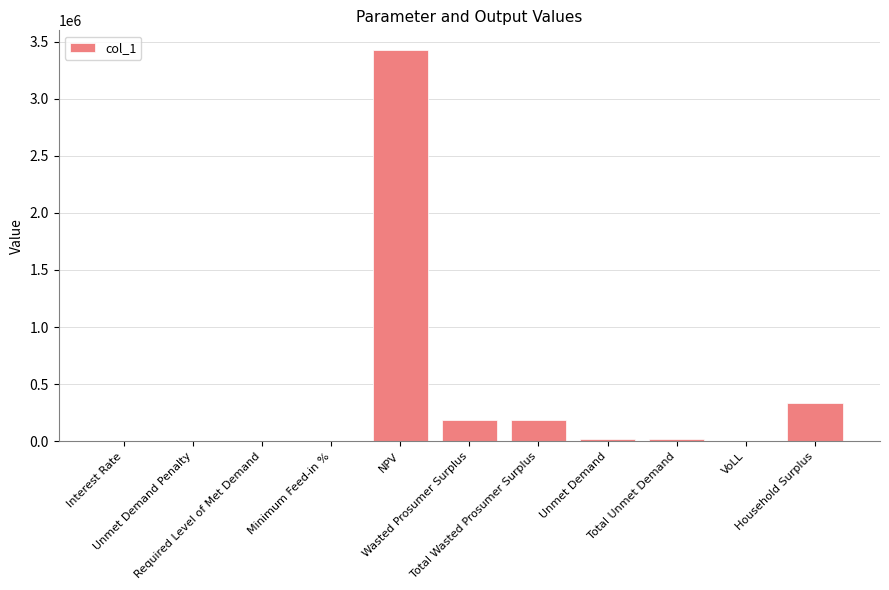

Is it true that the value at Unmet Demand is 22831.2?

True